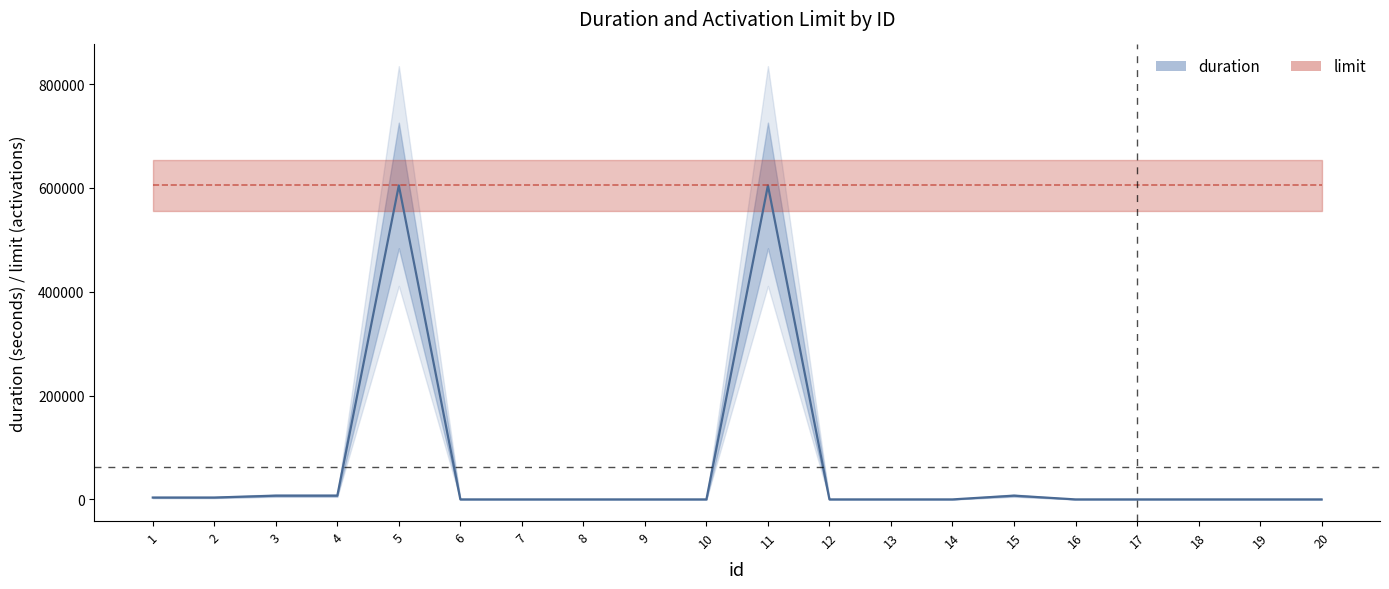

Rank the categories by value from lowest to highest.

6, 7, 8, 9, 10, 12, 13, 14, 16, 17, 18, 19, 20, 1, 2, 3, 4, 15, 5, 11